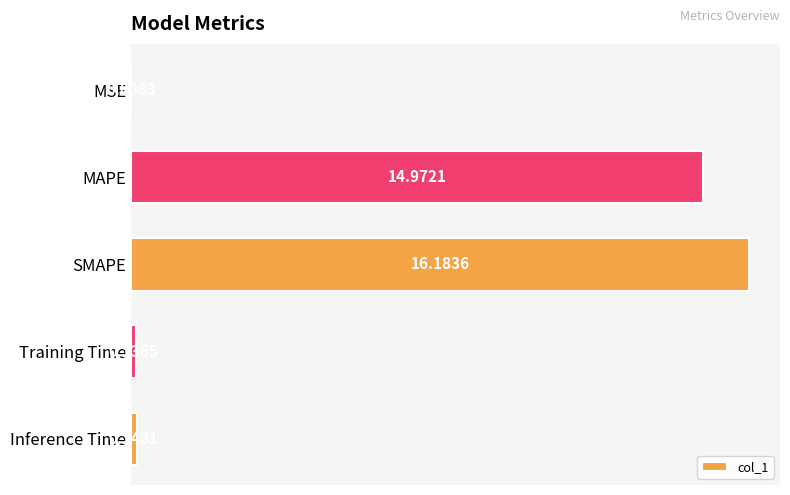

What is the sum of the values at SMAPE and MAPE?

31.2